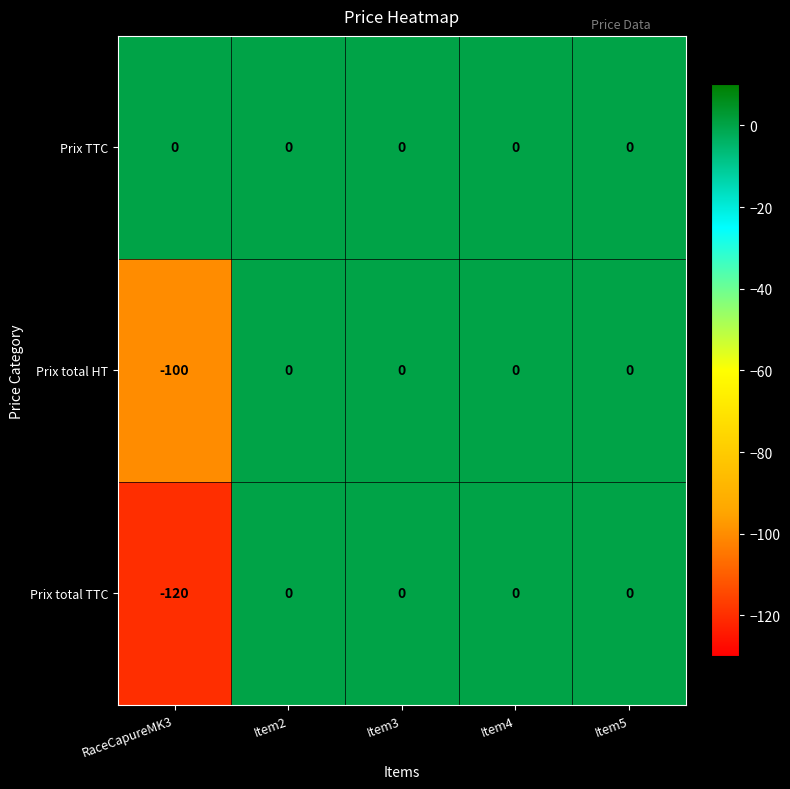

How many values in the Prix total TTC series are below 0?

1